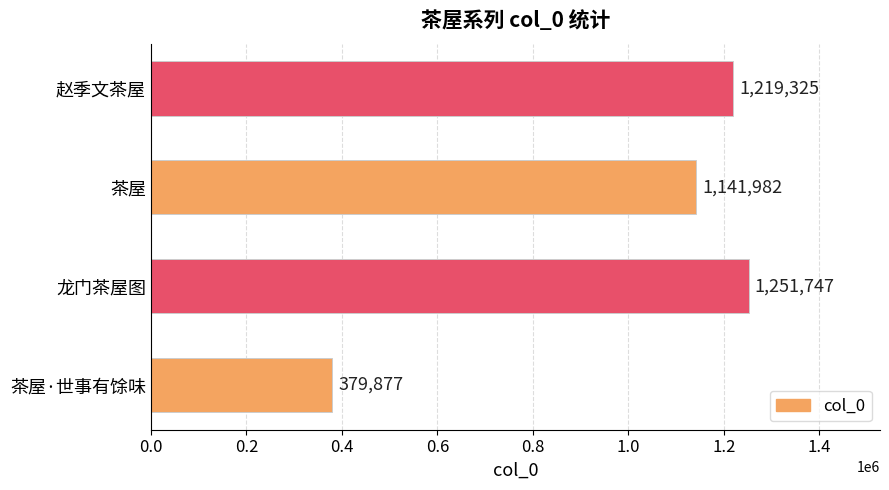

Rank the categories by value from lowest to highest.

茶屋·世事有馀味, 茶屋, 赵季文茶屋, 龙门茶屋图